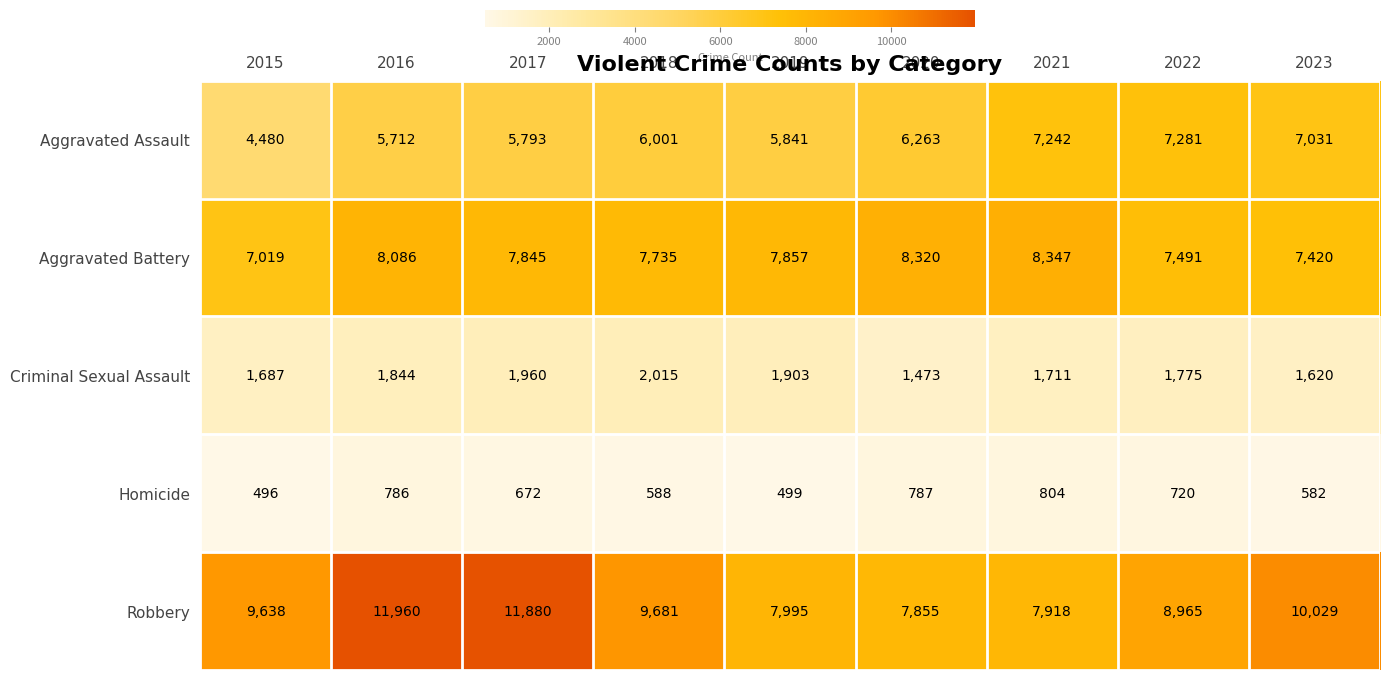

List the labels in order of Homicide value, smallest first.

2015, 2019, 2023, 2018, 2017, 2022, 2016, 2020, 2021